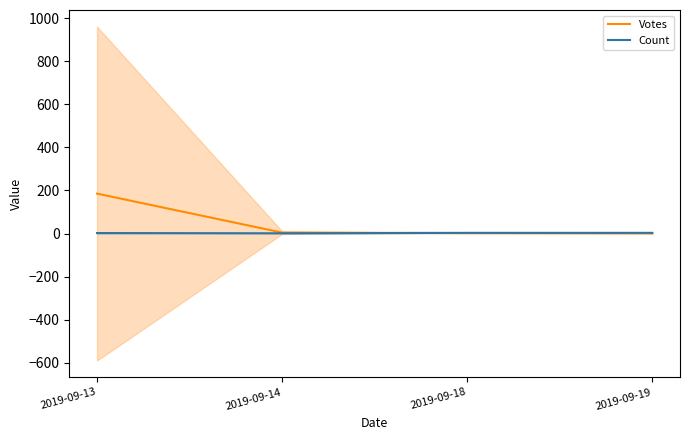

How many data points does each series have?

4